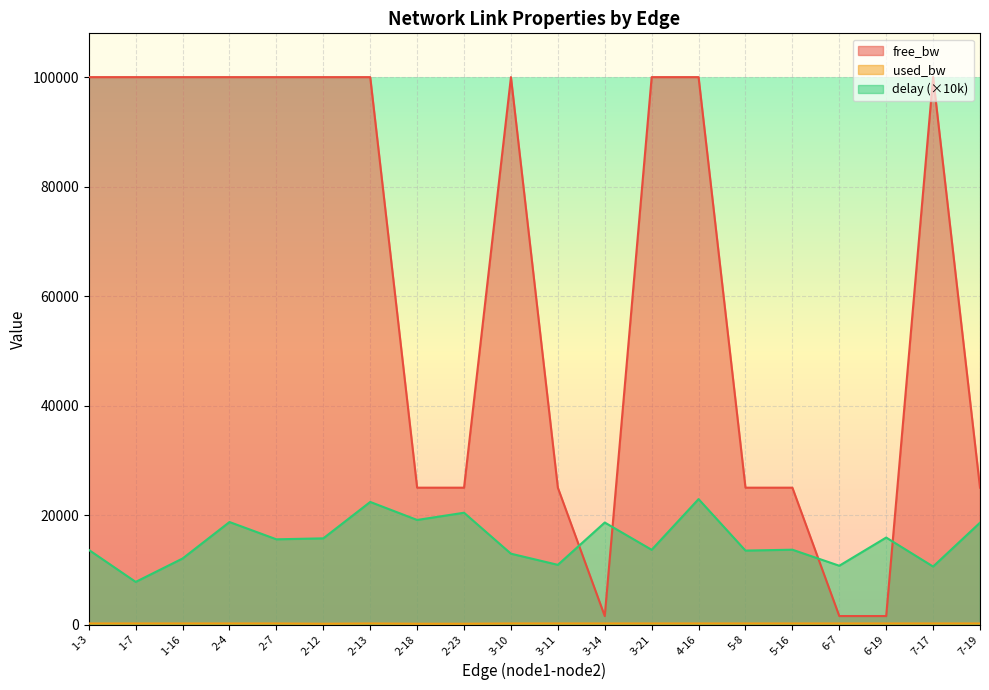

What is the label of the 20th point from the left?

7-19